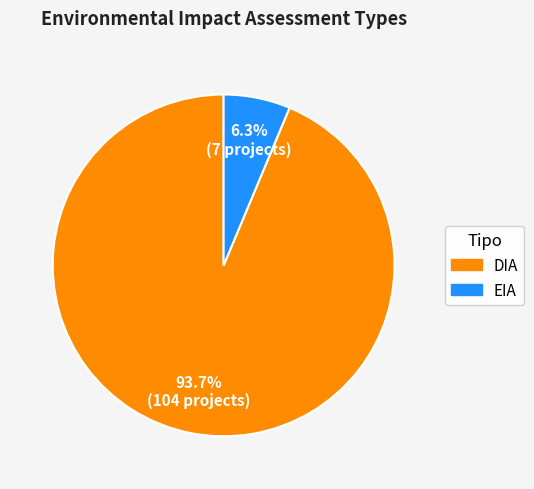

How many slices are in this pie chart?

2